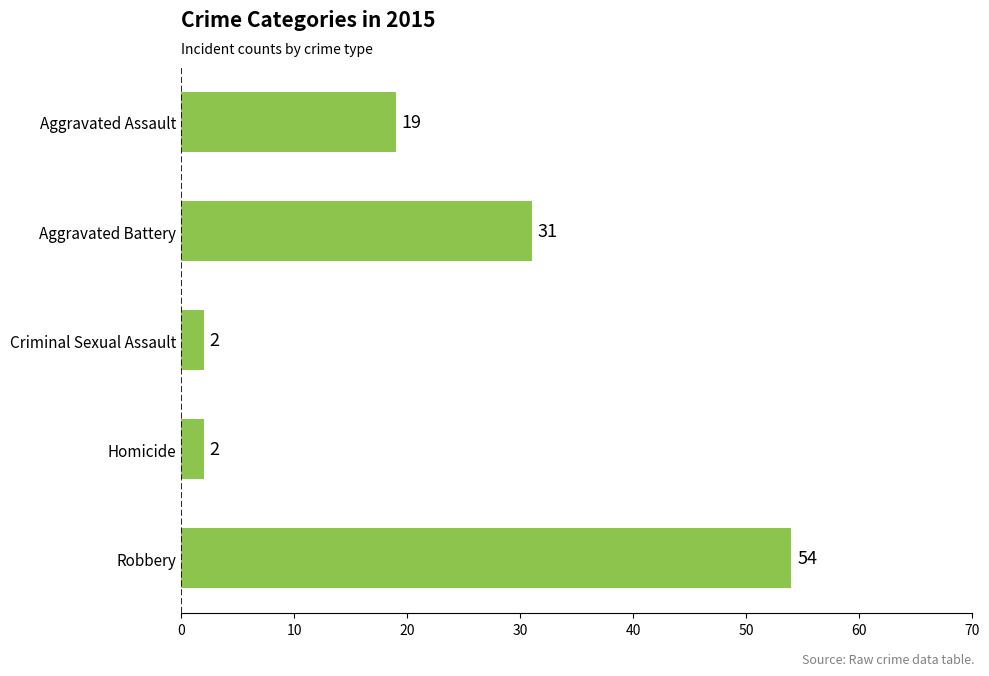

Are the bars grouped side by side (vs. stacked)?

No